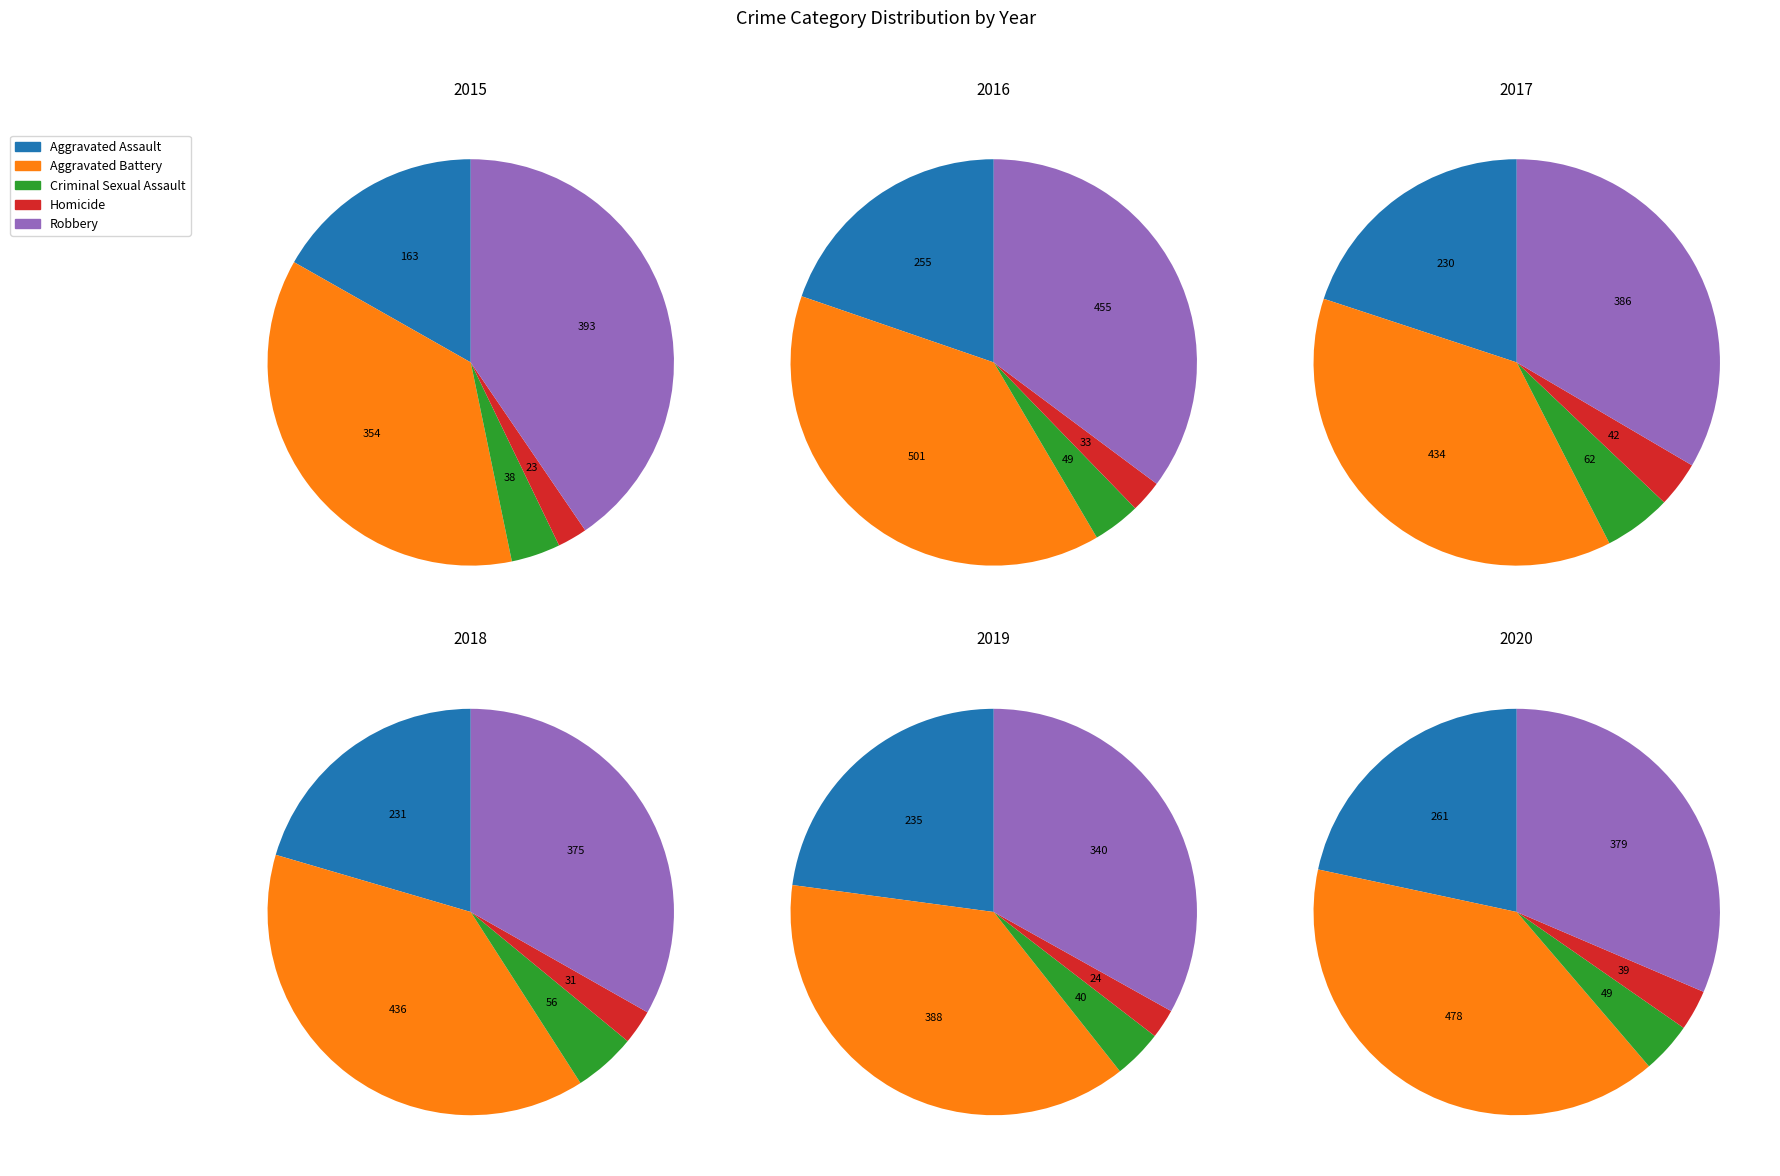

Which has a higher value, Robbery or Homicide?

Robbery